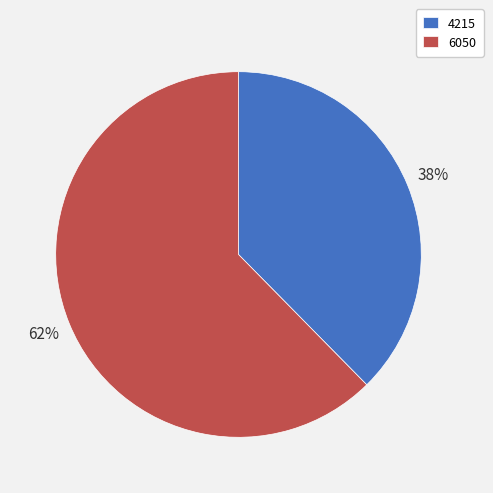

How many segments does this pie chart have?

2